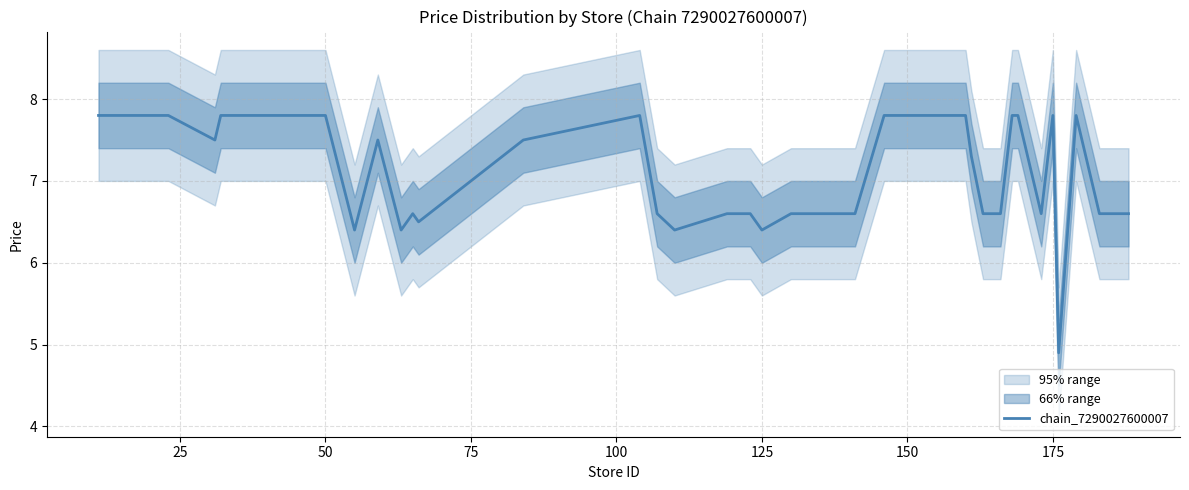

What is the sum of all values?

285.2